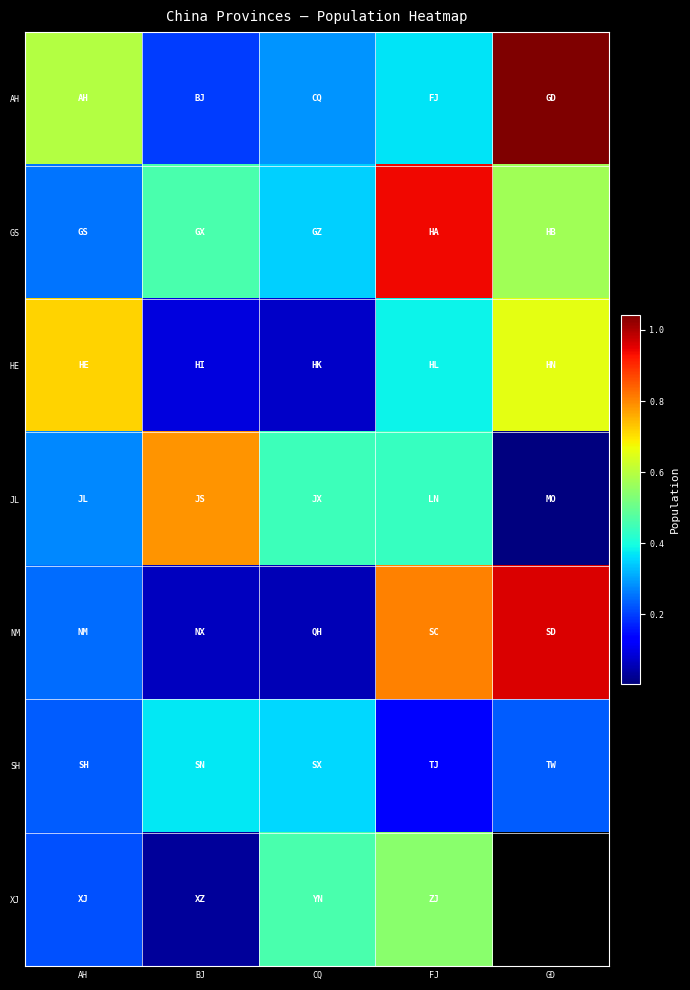

Rank the series by their maximum value, from highest to lowest.

AH, NM, GS, JL, HE, XJ, SH